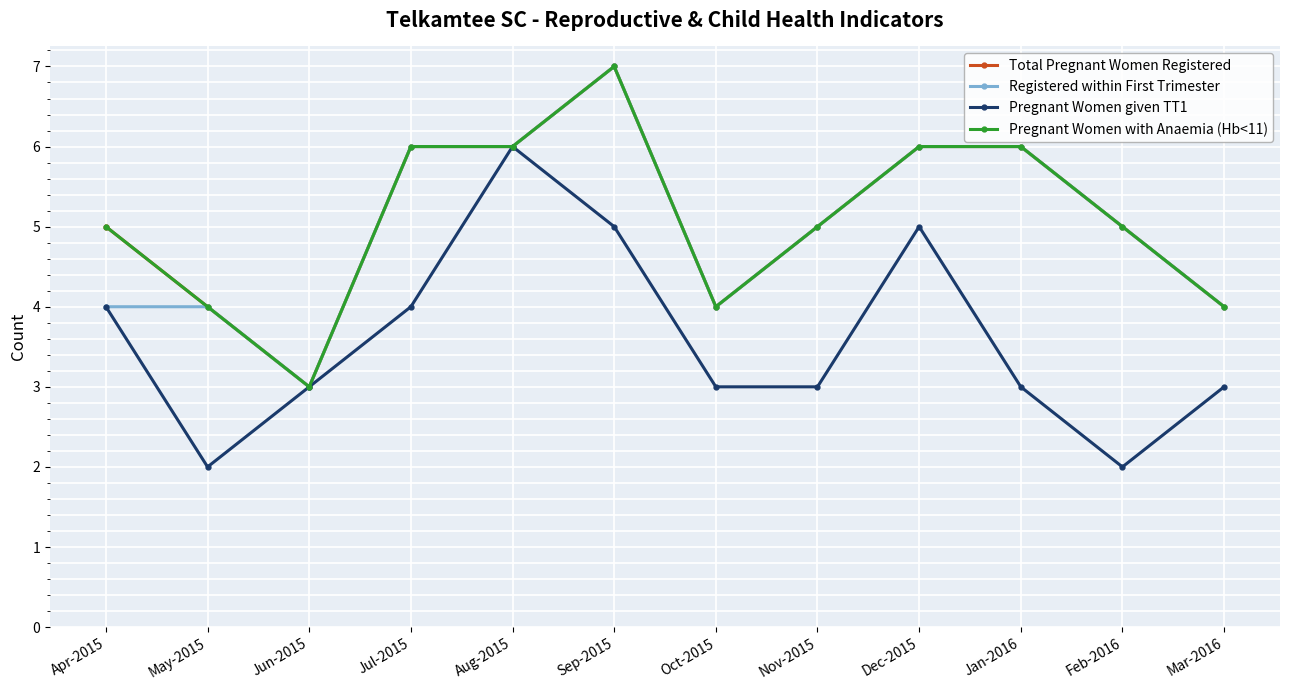

Does the chart have visible grid lines?

Yes